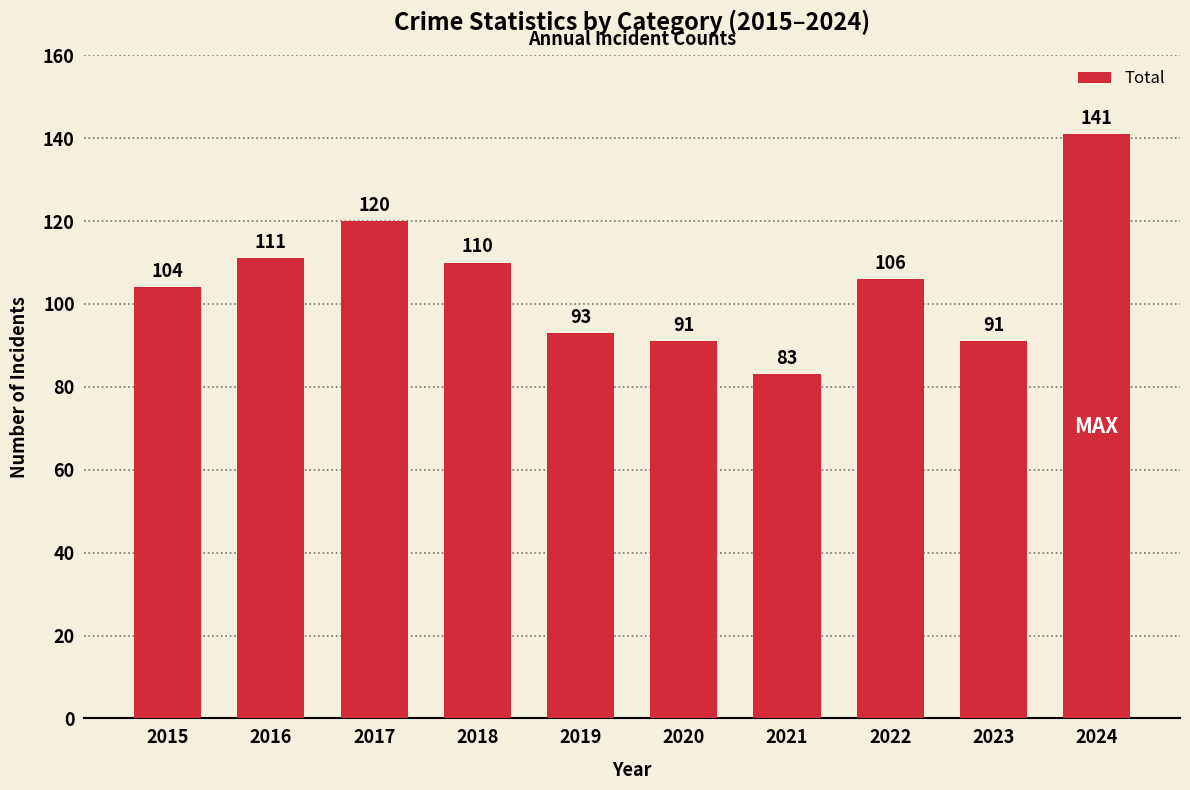

What is the sum of the values at 2015 and 2024?

245